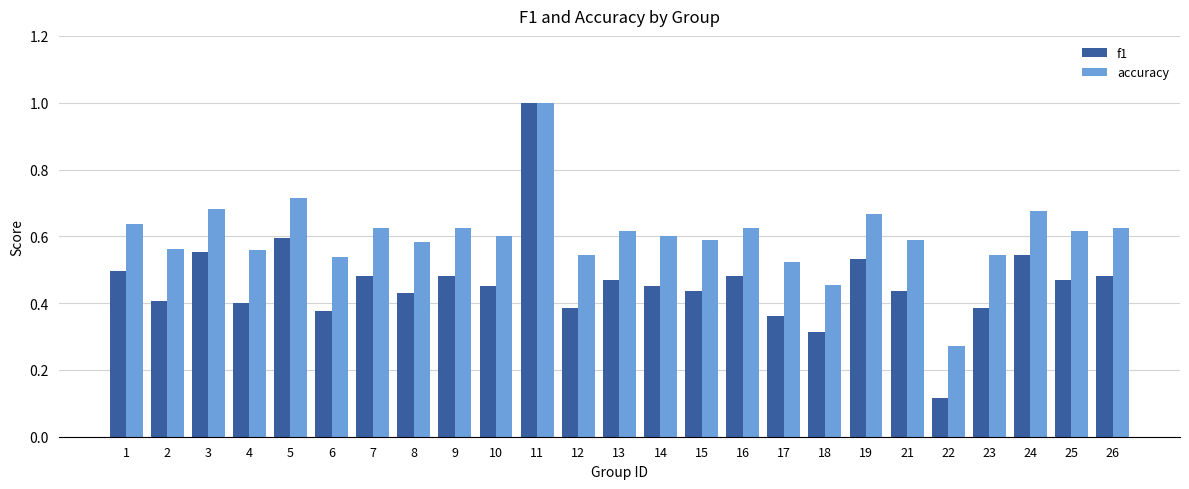

Count the f1 values in the range 0 to 1.

25